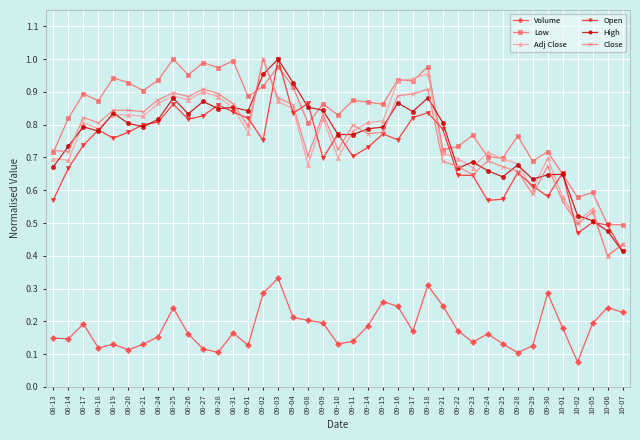

True or false: Volume has more than 0 points higher than both neighbors.

True